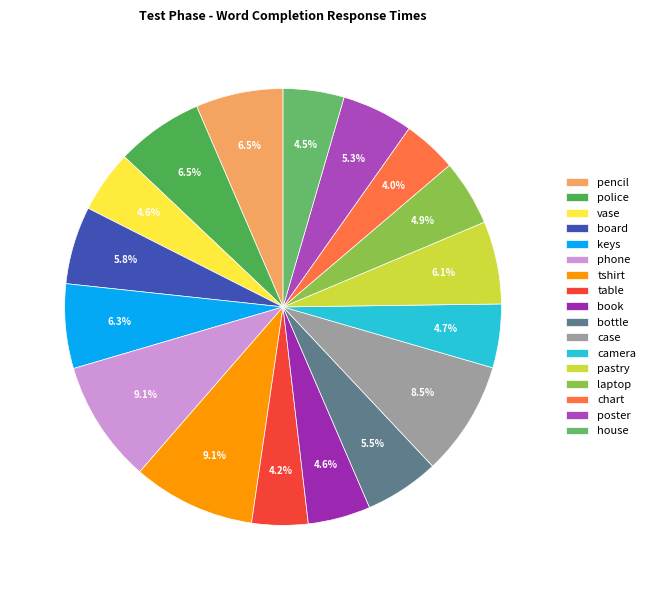

Count the number of slices in the pie.

17